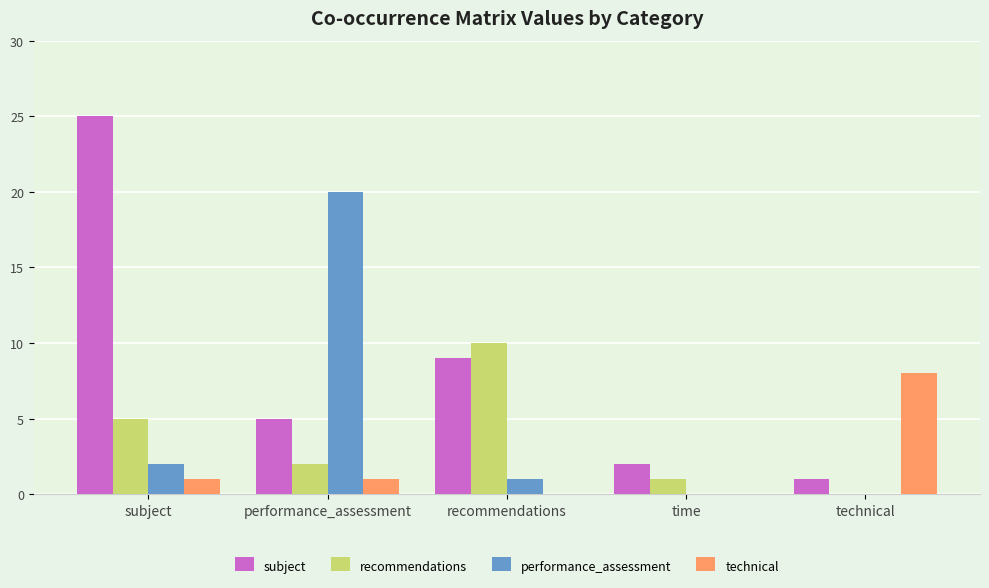

What is the sum of the recommendations values at time and recommendations?

11